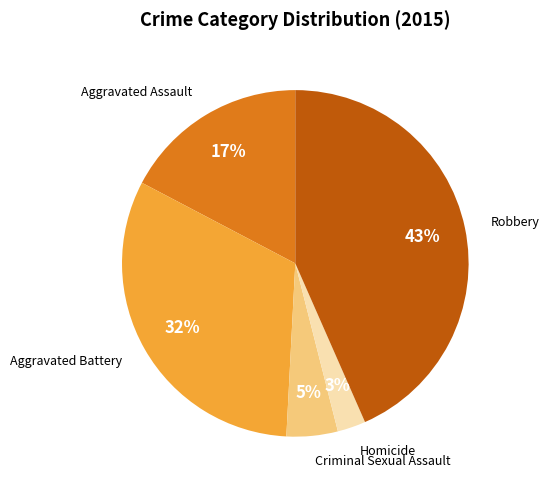

To the nearest percent, what is the average slice percentage?

20%